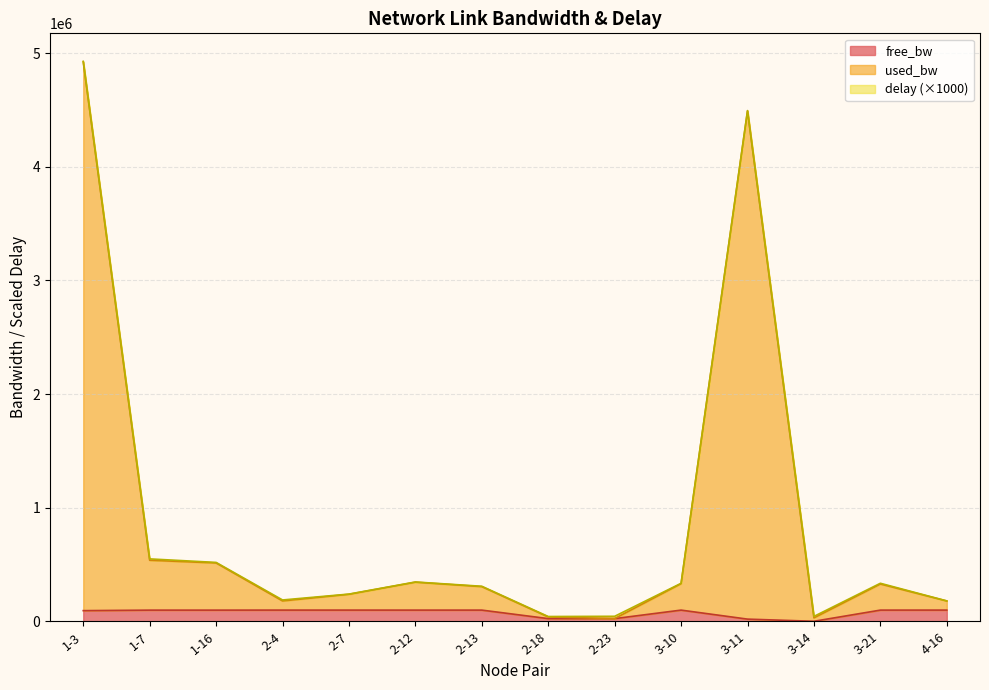

What position from the left is 2-12?

6